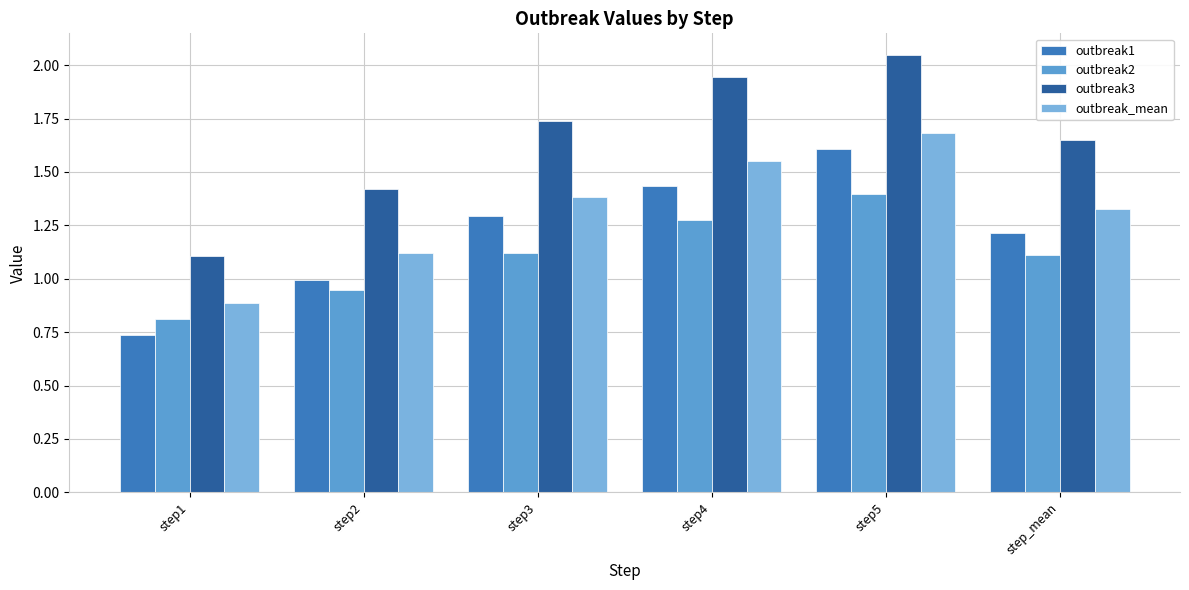

At which category is the sum across all series the highest?

step5